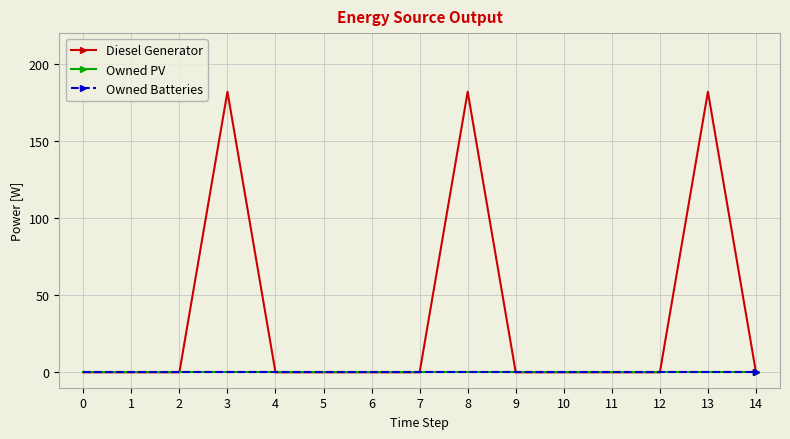

At how many categories does at least one series exceed 133?

3